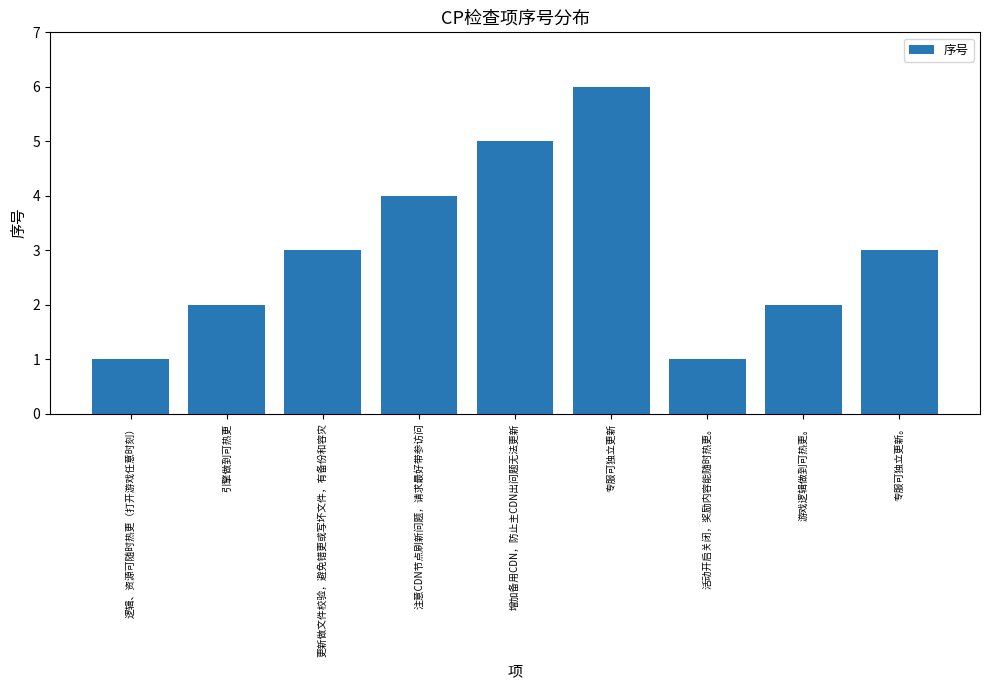

What is the difference between the maximum and minimum values?

5